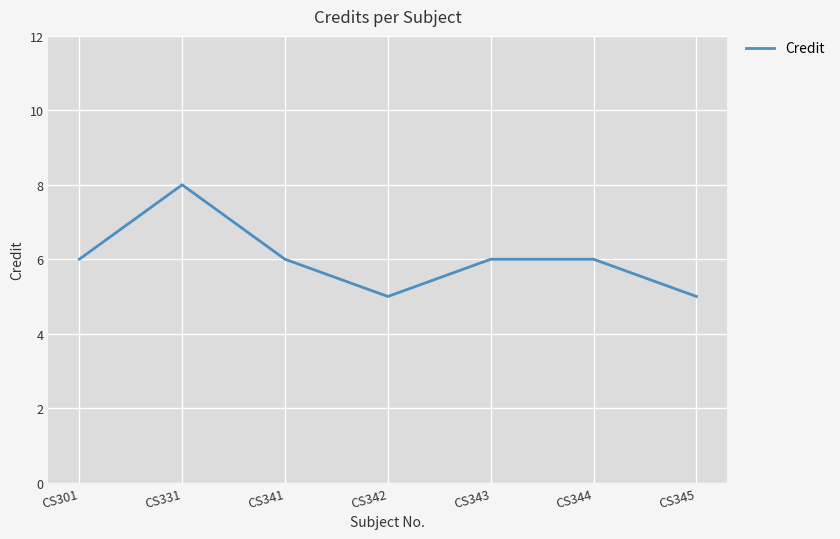

What is the average value?

6